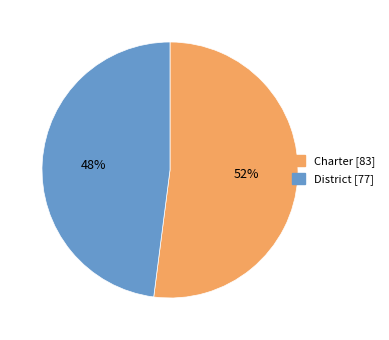

Do Charter and District together represent more than half of the pie?

Yes